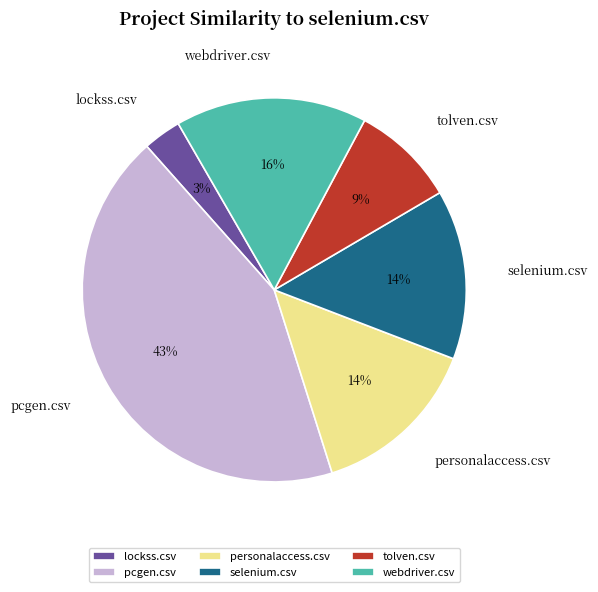

Does lockss.csv represent more than half of the total?

No